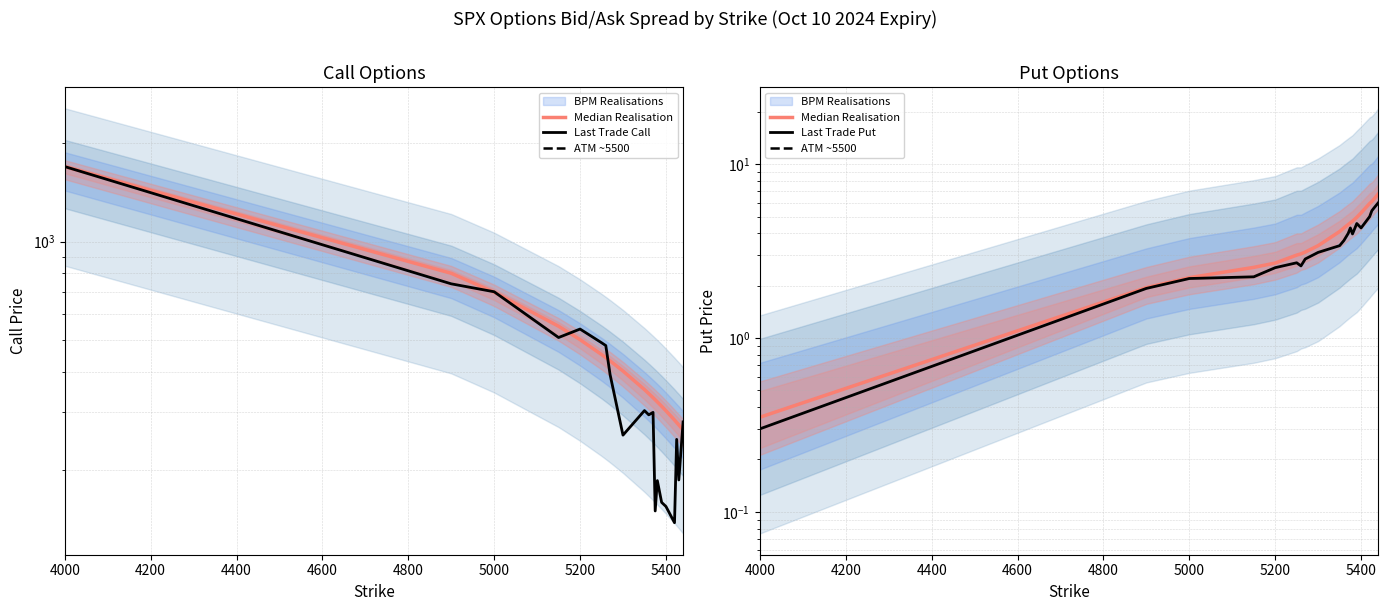

True or false: Bid_Put and Ask_Call cross at least once.

False